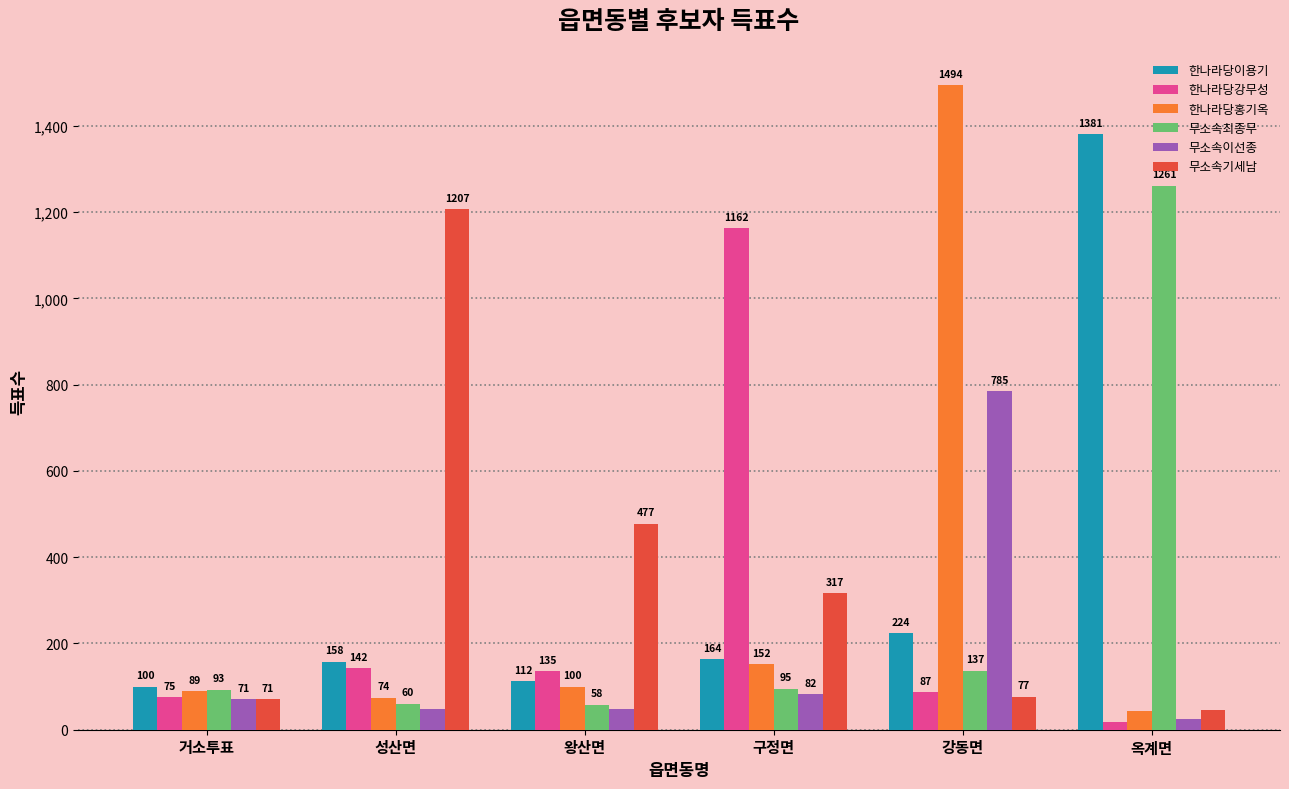

What is the label of the 1st bar from the left?

거소투표